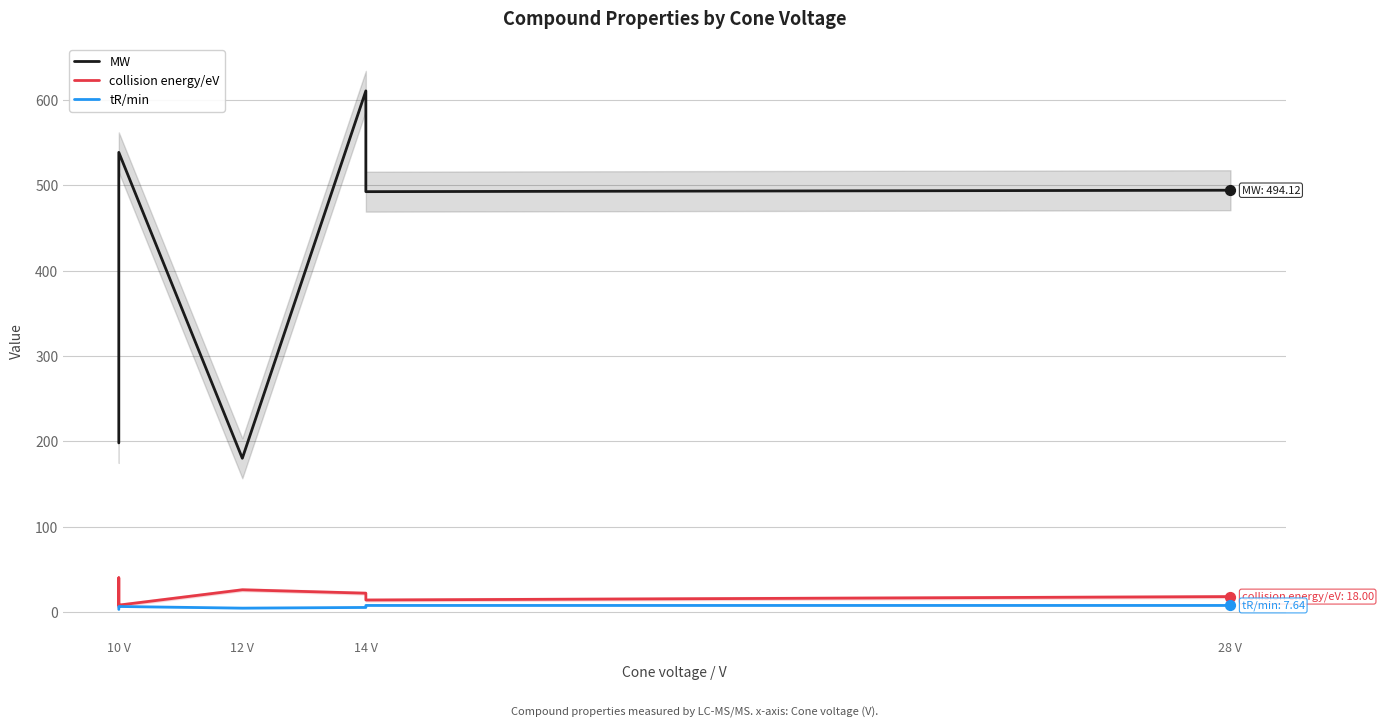

What are all the series names shown in the legend?

MW, collision energy/eV, tR/min